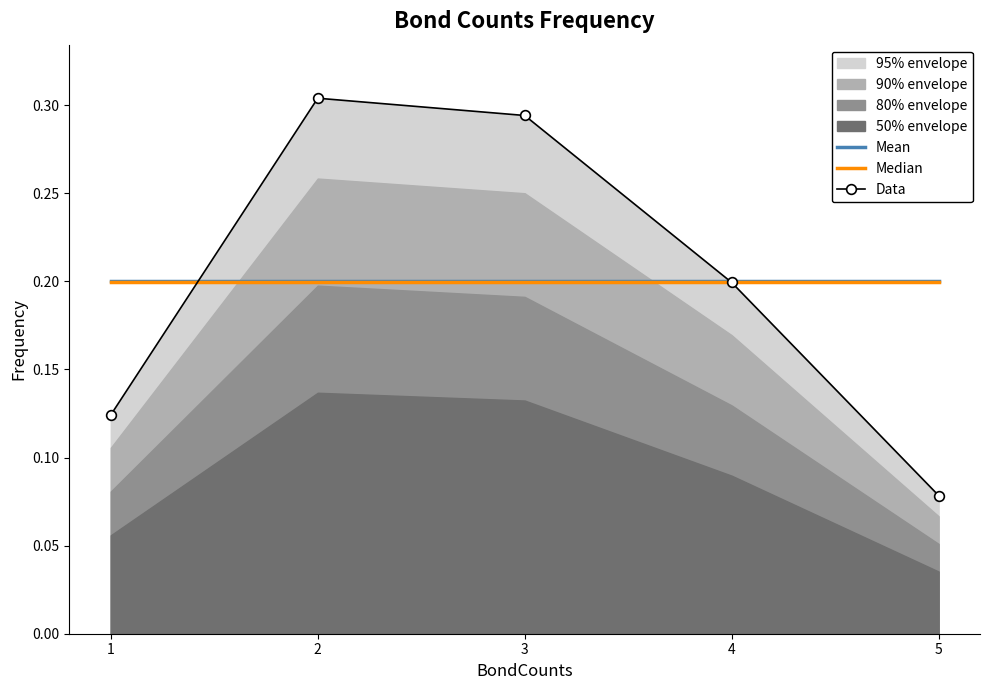

The Data series shows 0.3 at 2. True or false?

True